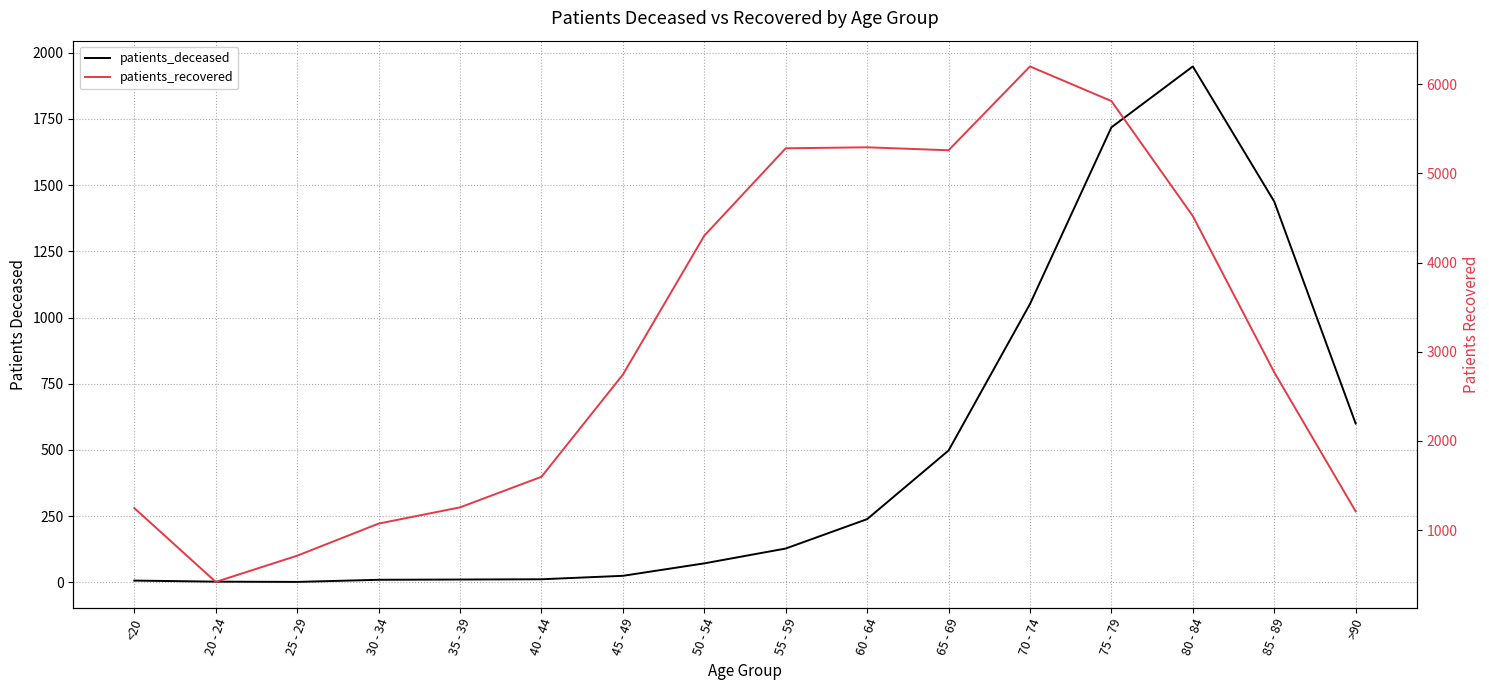

What is the label of the 13th point from the right?

30 - 34